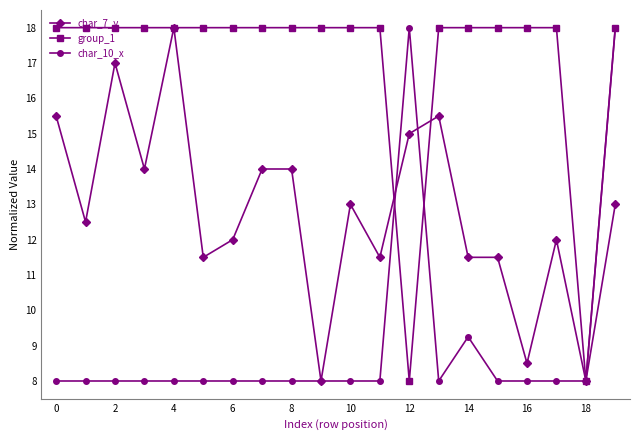

What is the smallest value displayed?

8.0